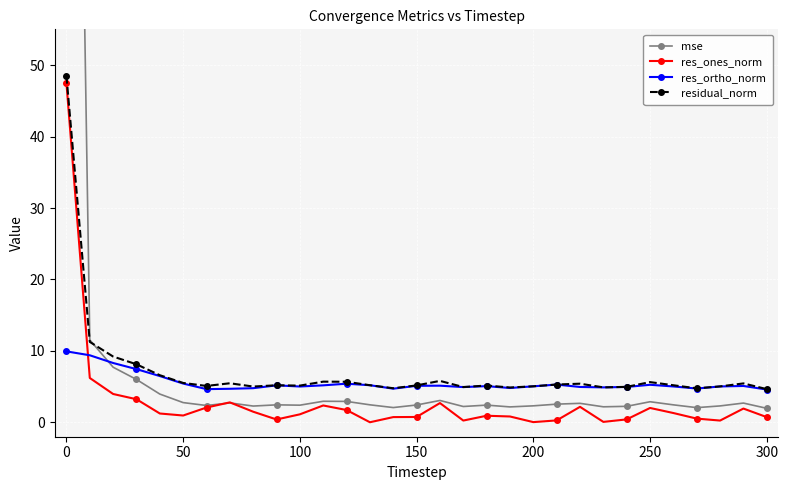

How many interior local peaks does the res_ones_norm series have?

7